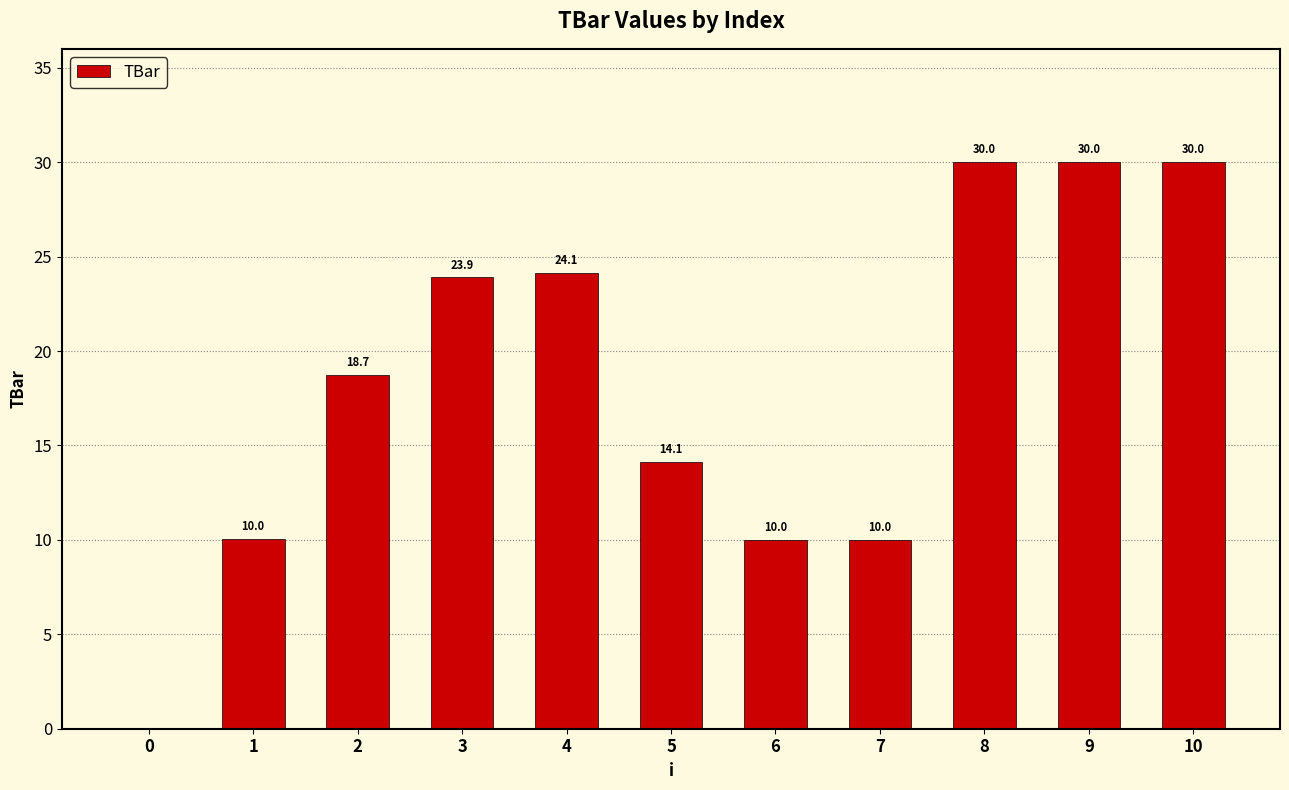

Between 8 and 4, which is larger?

8